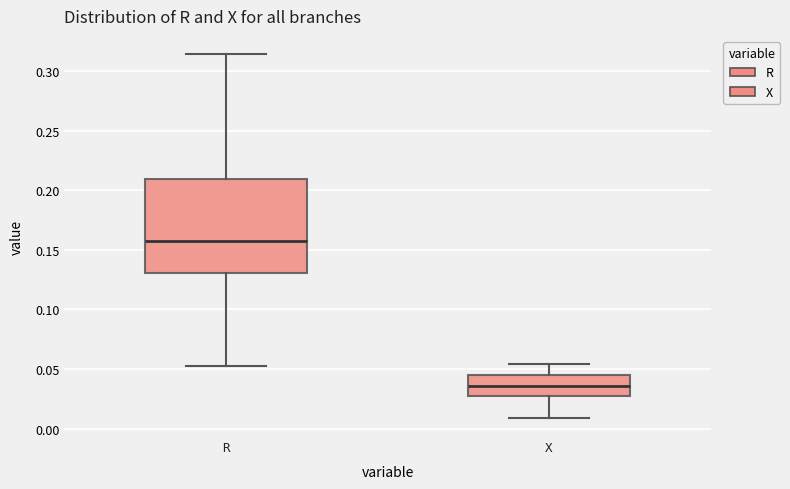

Which box's median line is the lowest?

X